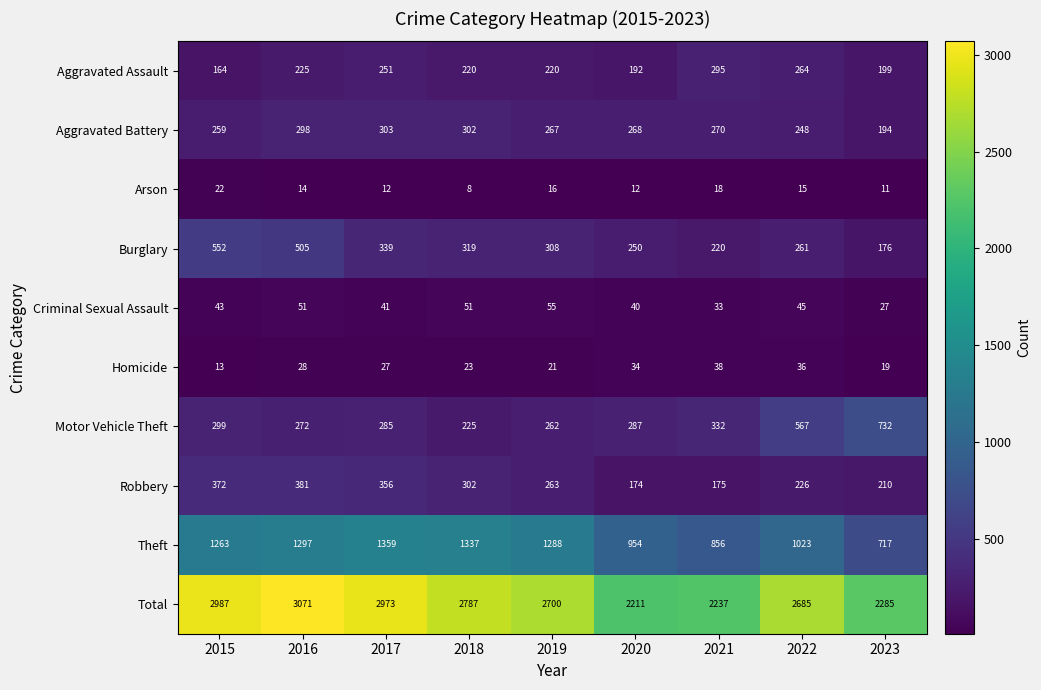

Which category has the lowest value across all series?

2018